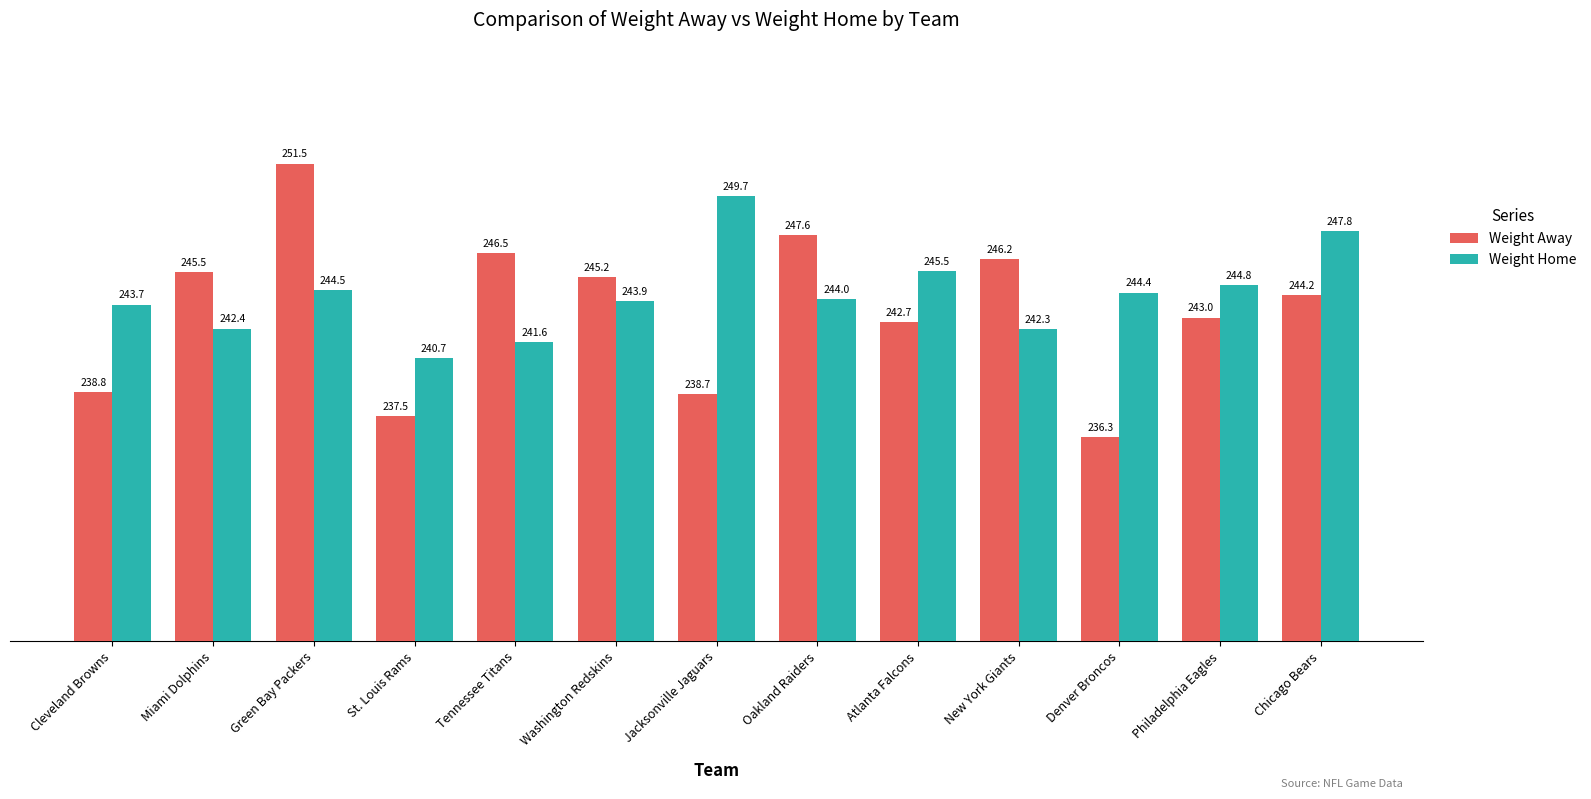

How many data points does each series have?

13